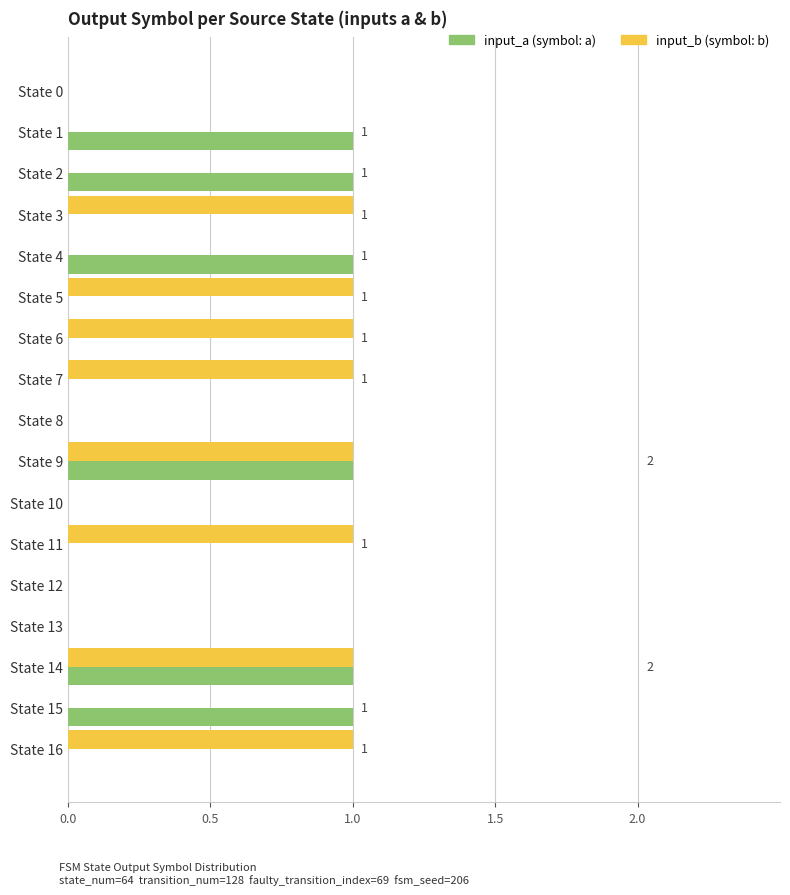

How many categories are shown in the chart?

17